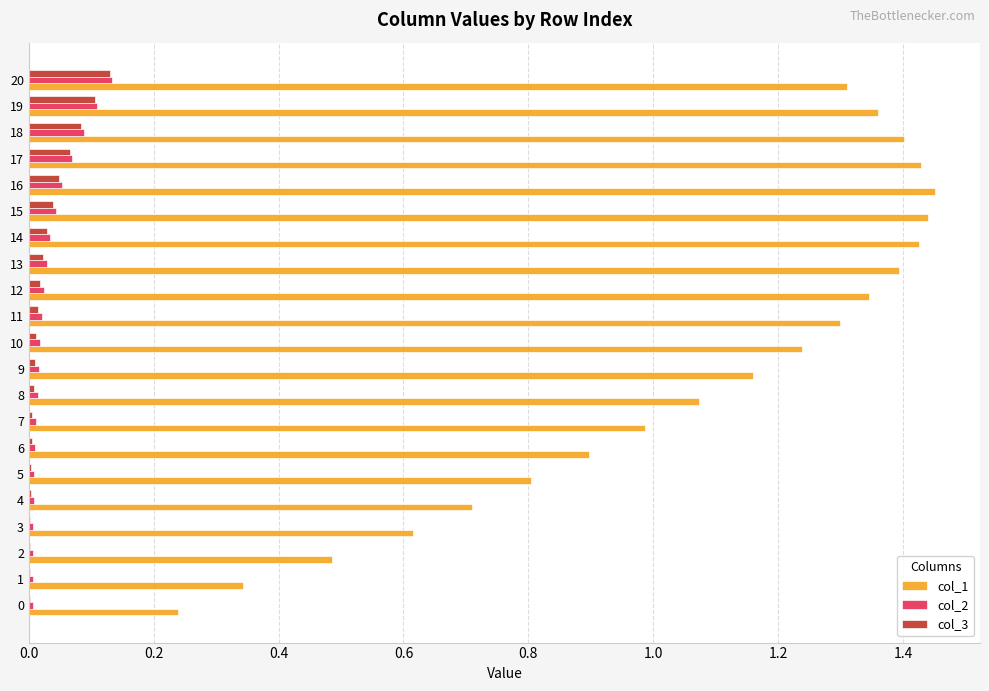

True or false: col_3 has a value of 0.0 at 1.

True